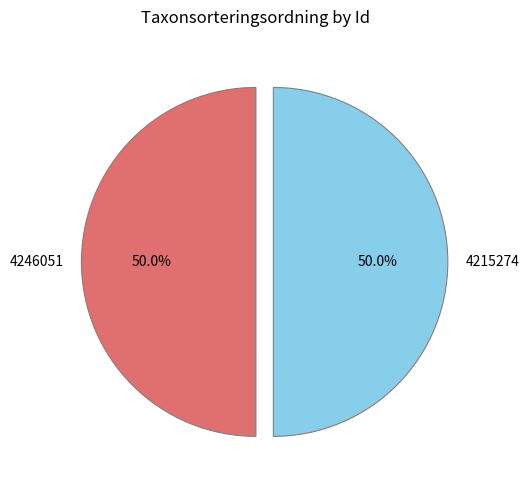

Is it true that 4215274 is 50% of the pie?

True